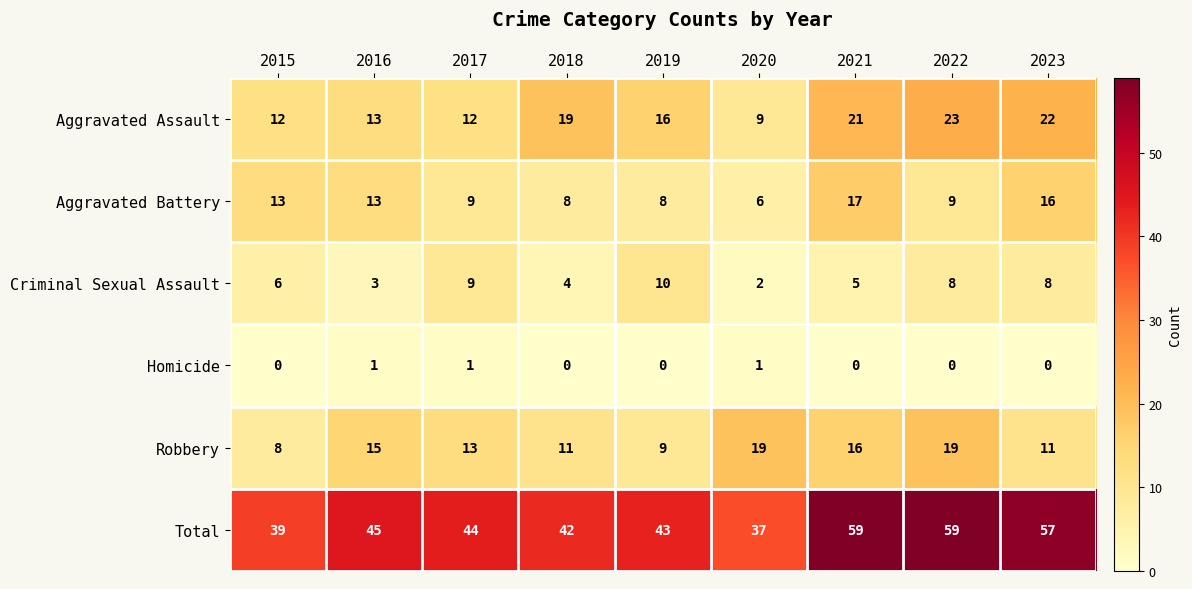

What is the difference between the highest and lowest values at 2018?

42